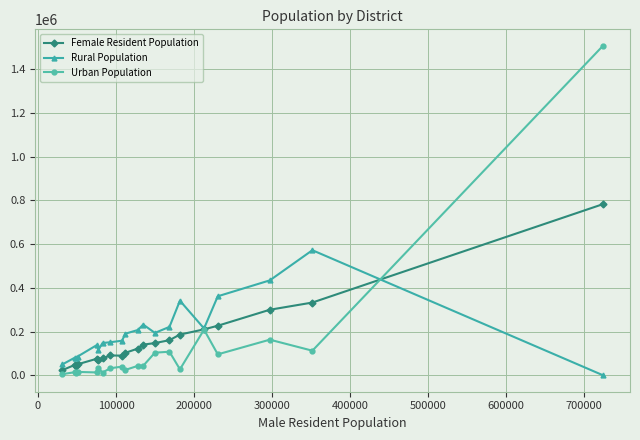

Rank the series by their average value, from highest to lowest.

Rural Population, Female Resident Population, Urban Population